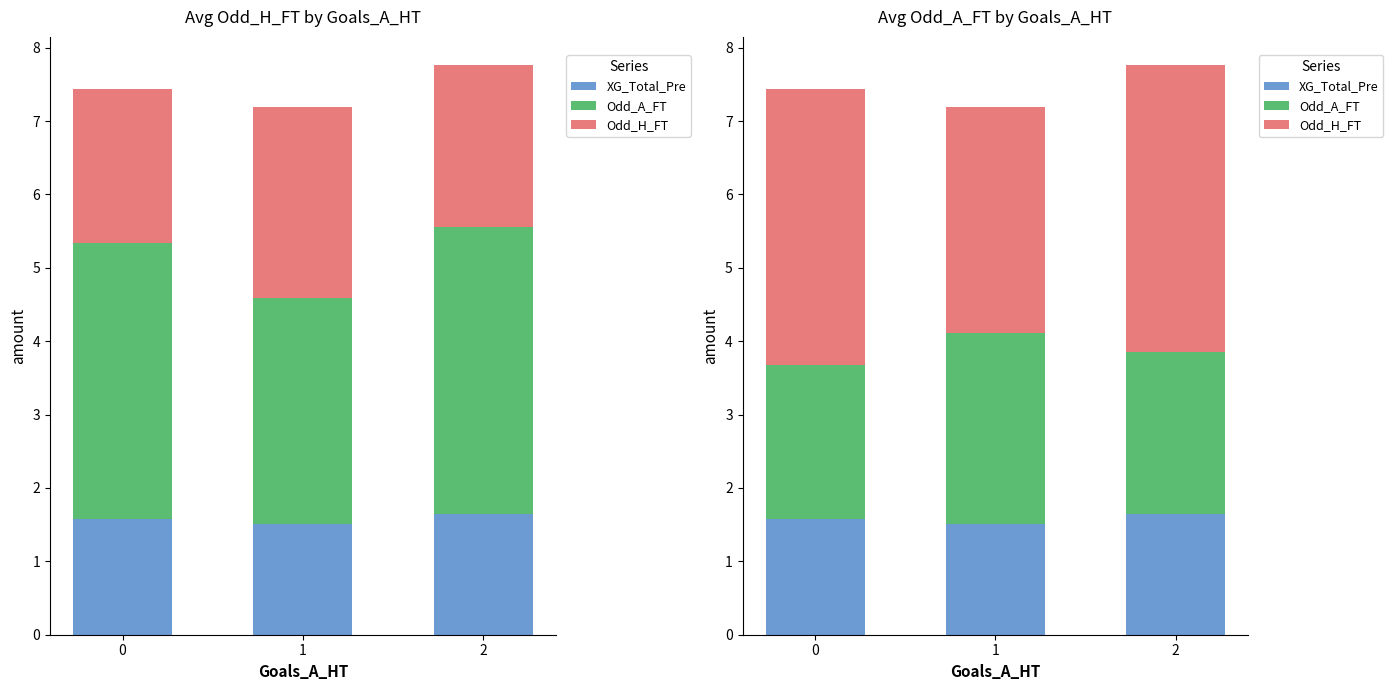

Rank the series by their maximum value, from lowest to highest.

XG_Total_Pre, Odd_A_FT, Odd_H_FT